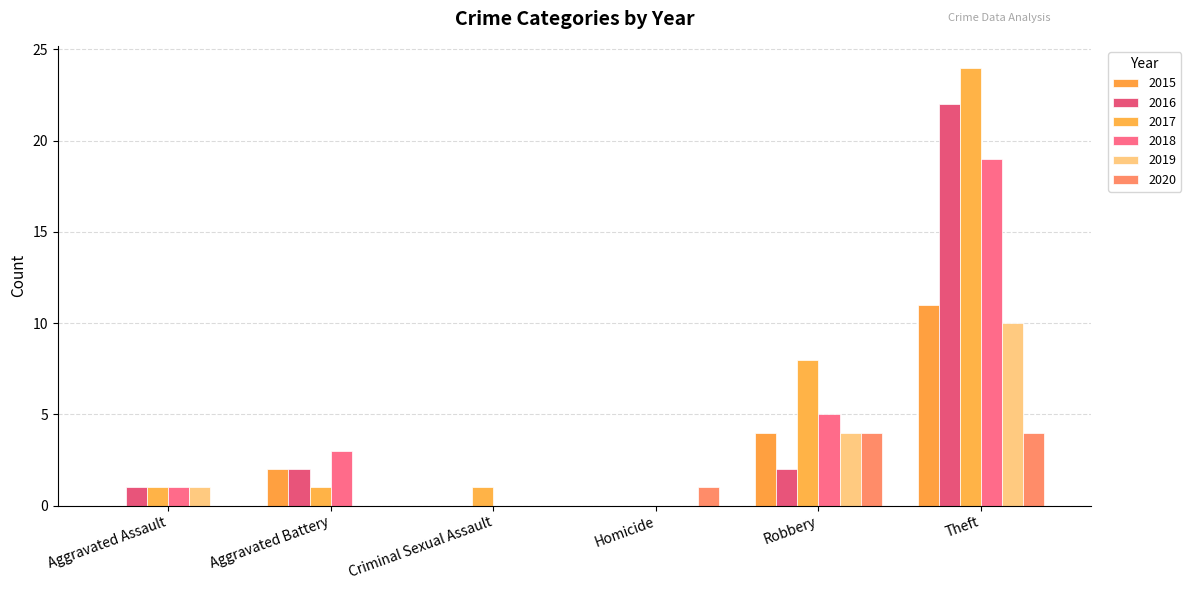

Does the chart contain stacked bars?

No